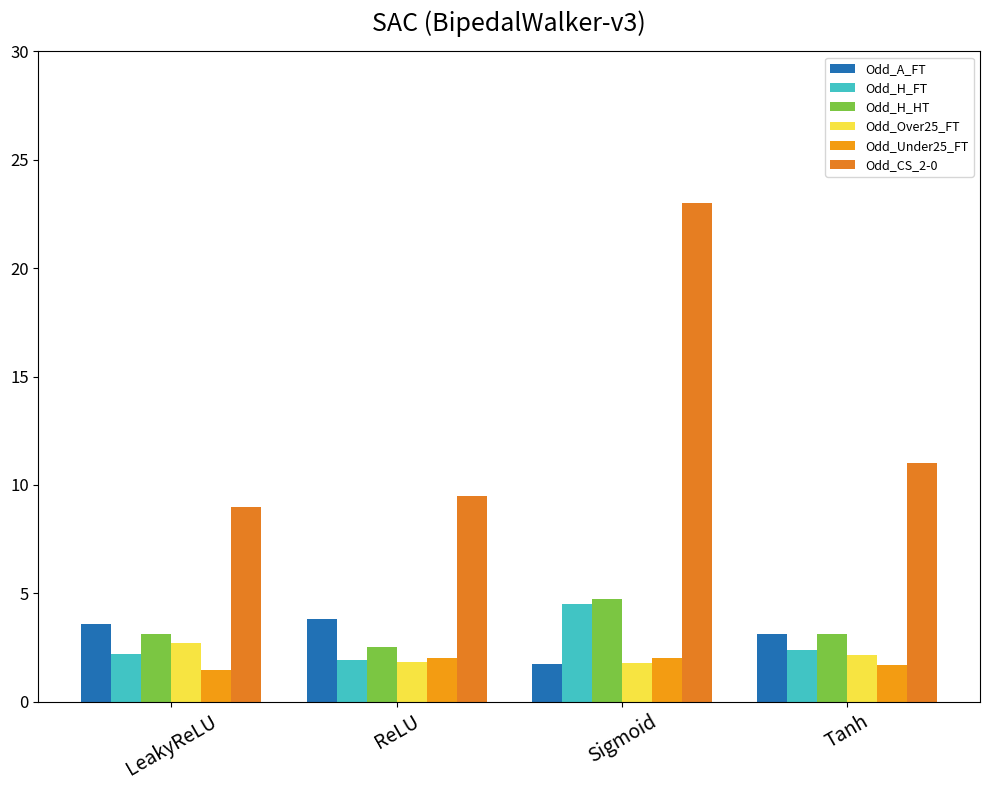

Reading left to right, extract all data points from this chart.

Odd_A_FT: 3.6	3.8	1.7	3.1
Odd_H_FT: 2.2	1.9	4.5	2.4
Odd_H_HT: 3.1	2.5	4.8	3.1
Odd_Over25_FT: 2.7	1.8	1.8	2.1
Odd_Under25_FT: 1.4	2.0	2.0	1.7
Odd_CS_2-0: 9.0	9.5	23.0	11.0